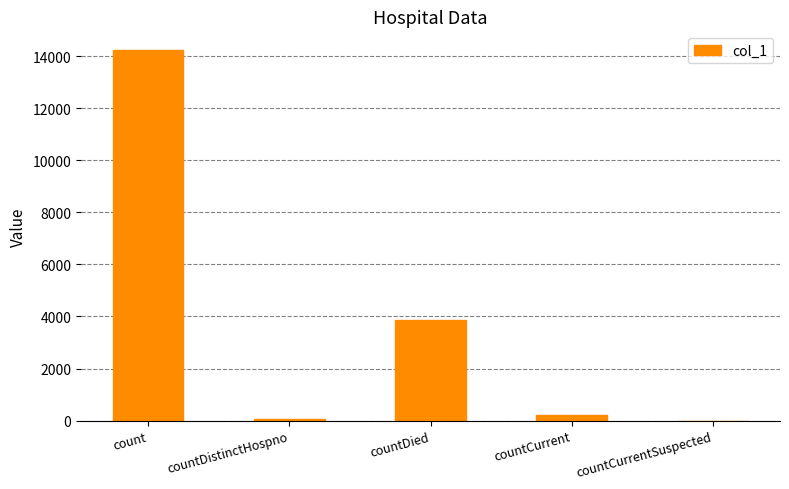

Which has a higher value, countDistinctHospno or countDied?

countDied